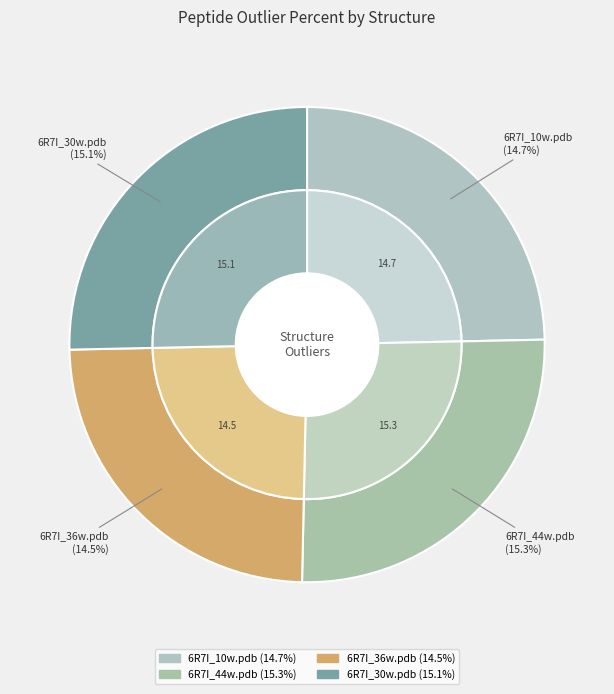

How many slices are in this pie chart?

4